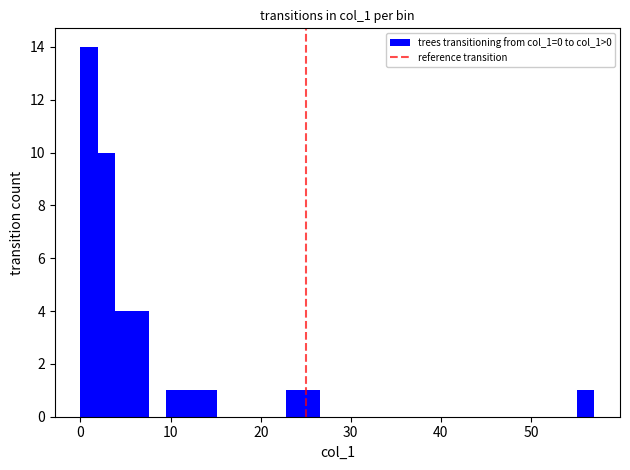

Read against the x-axis, roughly where is the centre of the tallest bar?

1